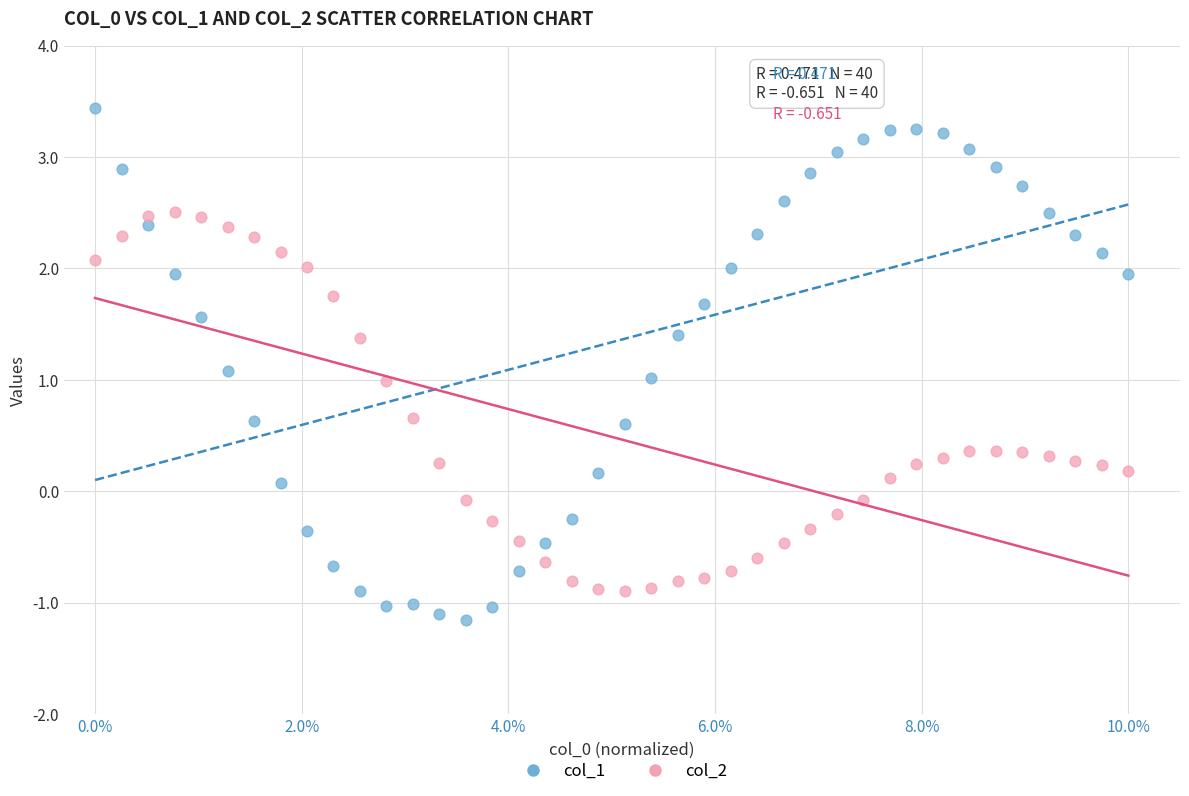

Across all data points, what is the range of X values (max minus min)?

10.0